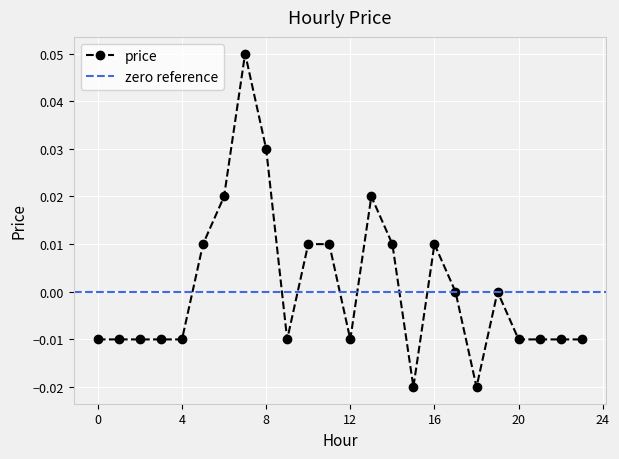

List the labels in order of value, smallest first.

15, 18, 0, 1, 2, 3, 4, 9, 12, 20, 21, 22, 23, 17, 19, 5, 10, 11, 14, 16, 6, 13, 8, 7